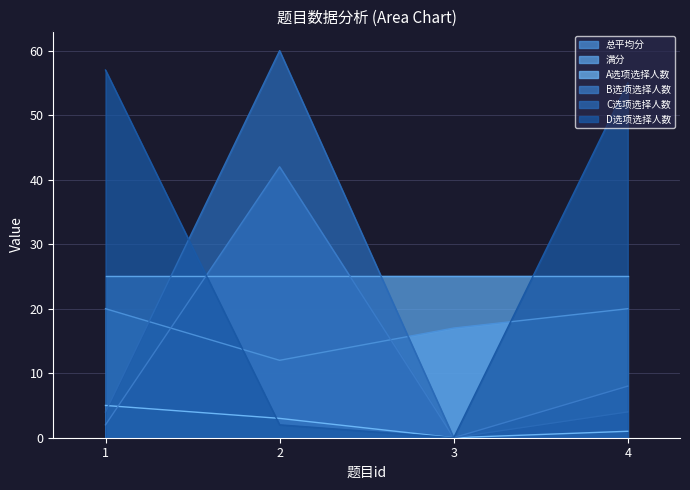

Count the number of data series in this chart.

6